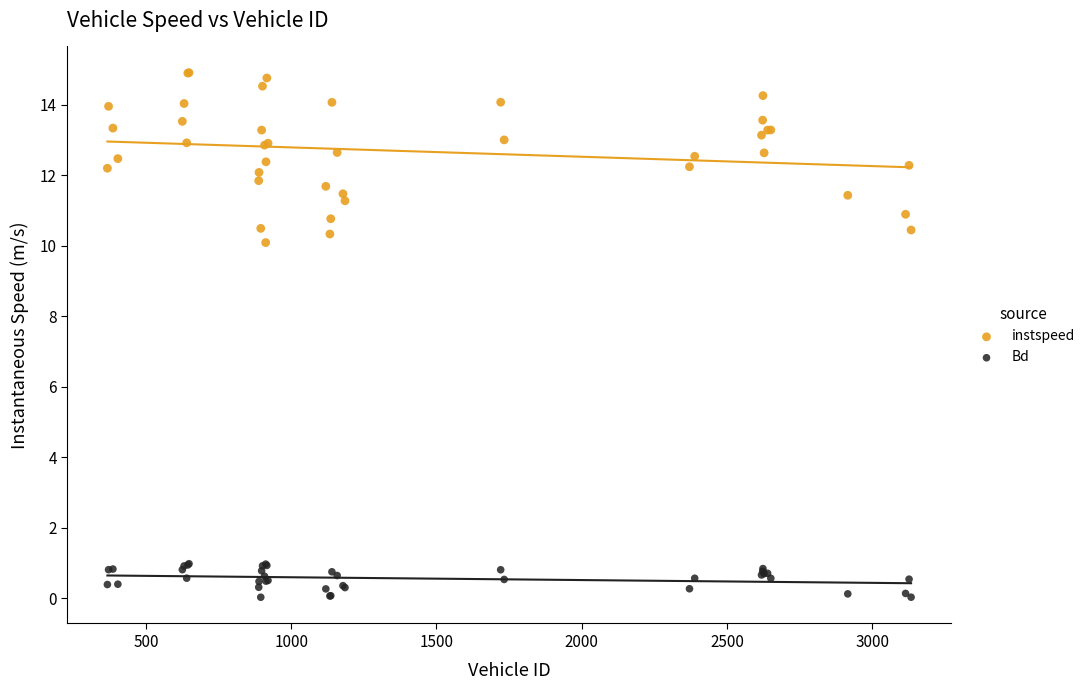

Across all series, what Y value is closest to 7?

10.1